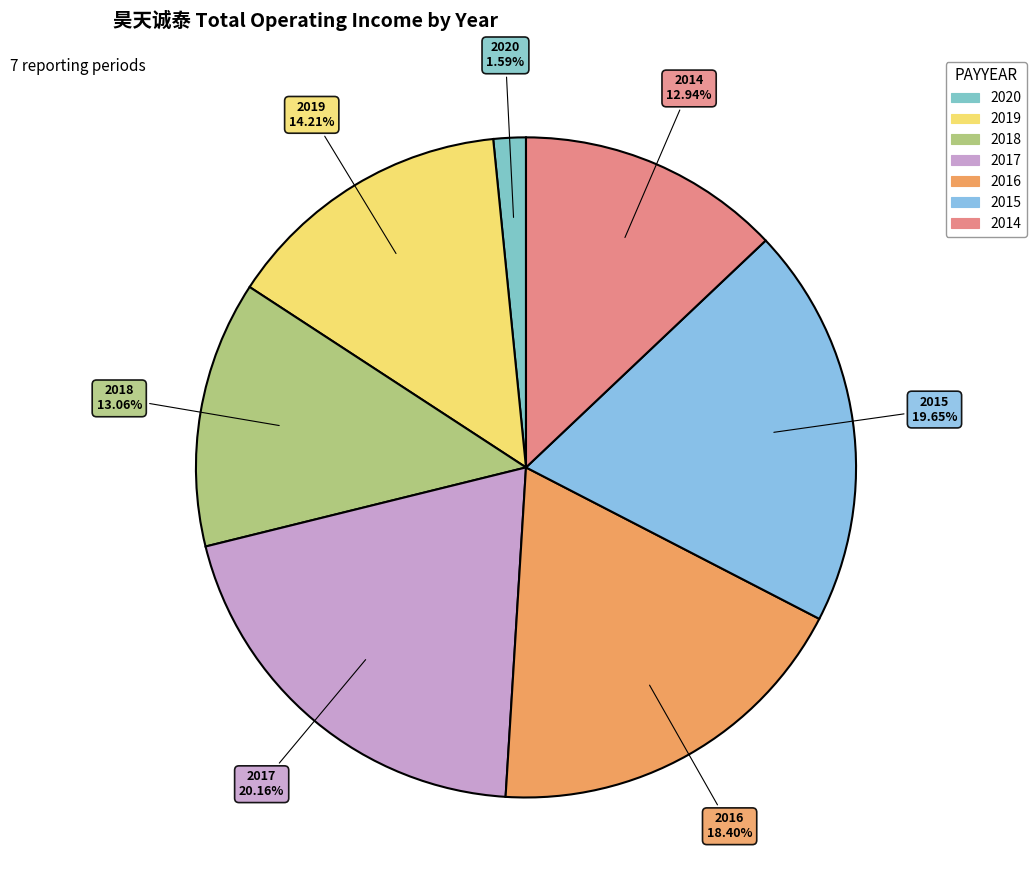

Which slice is the smallest?

2020